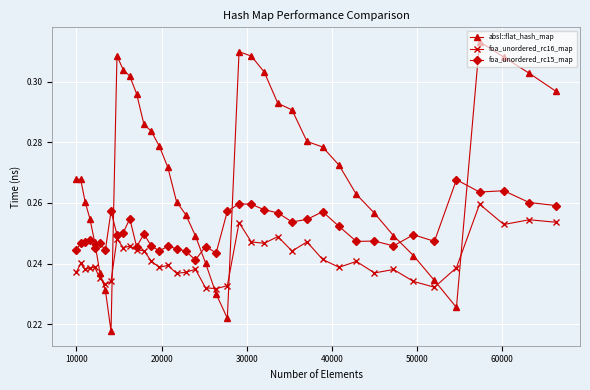

Which series has the largest range (max minus min)?

absl::flat_hash_map